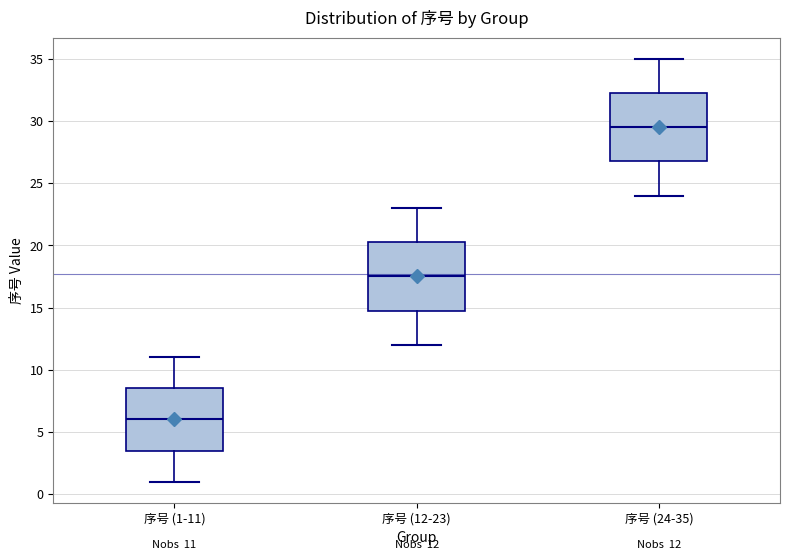

Which box's median line is the lowest?

序号 (1-11)